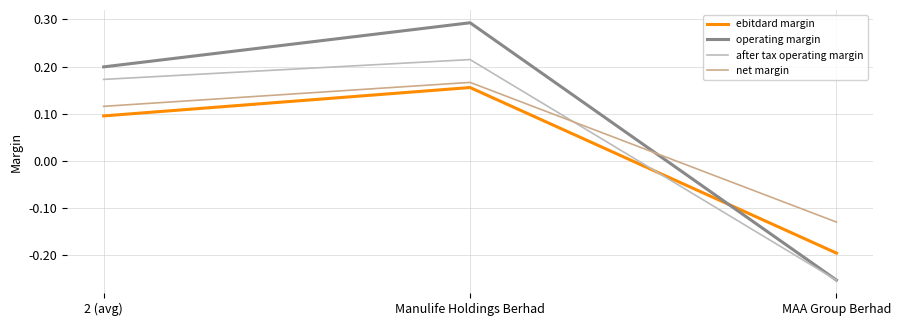

Which series has the largest total across all categories?

operating margin